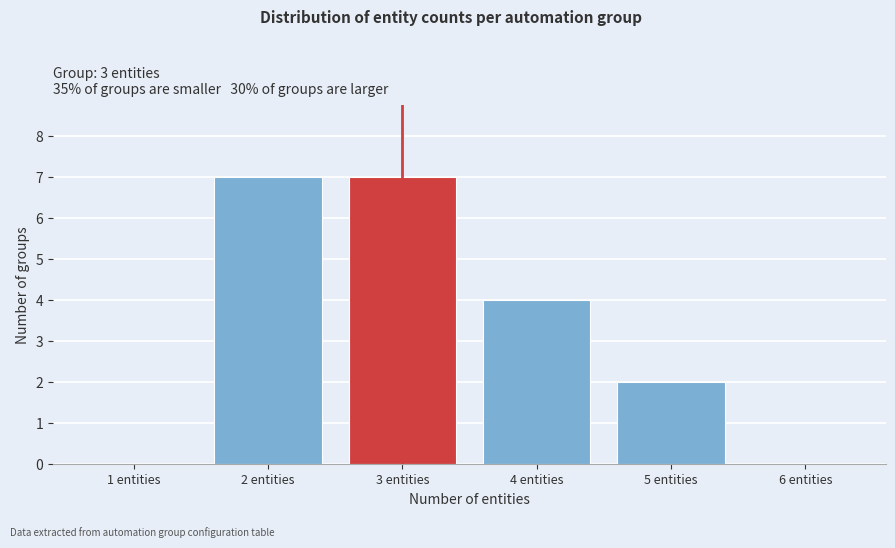

Reading left to right, transcribe all the data shown in this chart.

1 entities=0	2 entities=7	3 entities=7	4 entities=4	5 entities=2	6 entities=0